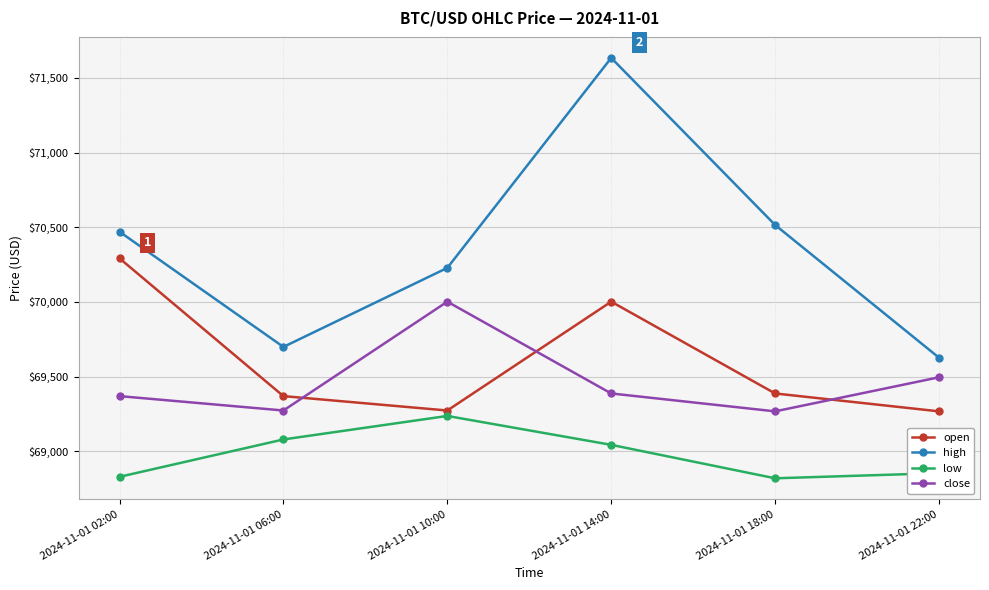

Does the chart display data point markers on the line(s)?

Yes